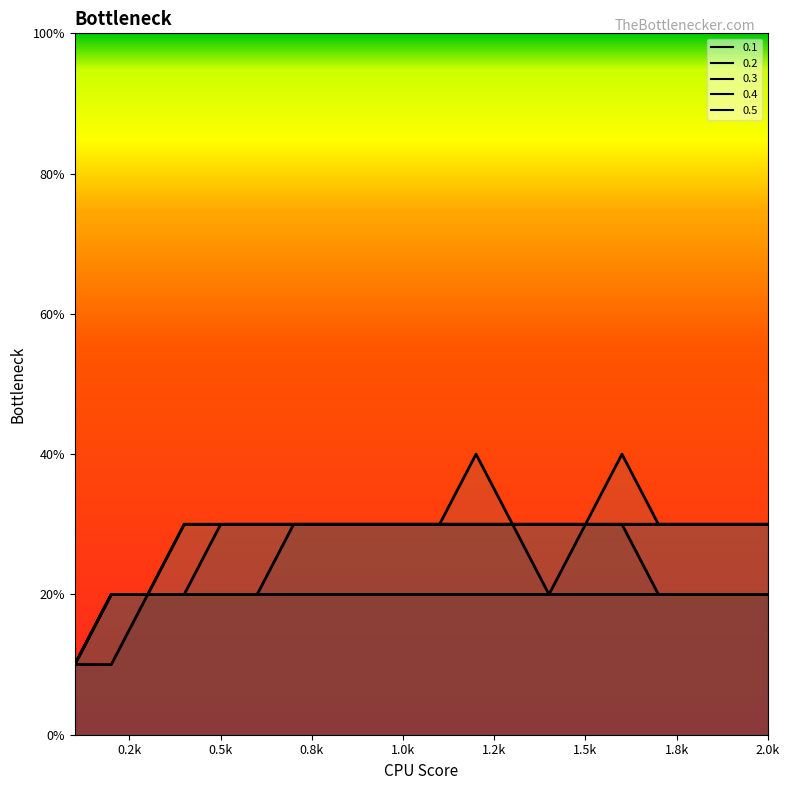

What is the total value across all series at 1.5k?

1.4